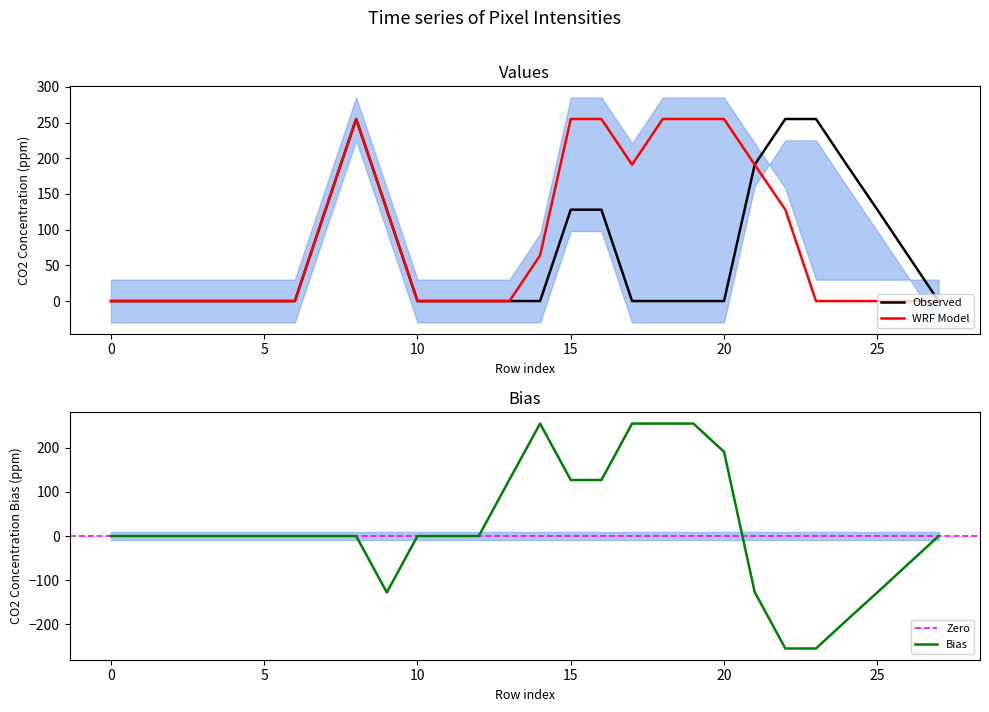

What is the highest value of the Bias series?

255